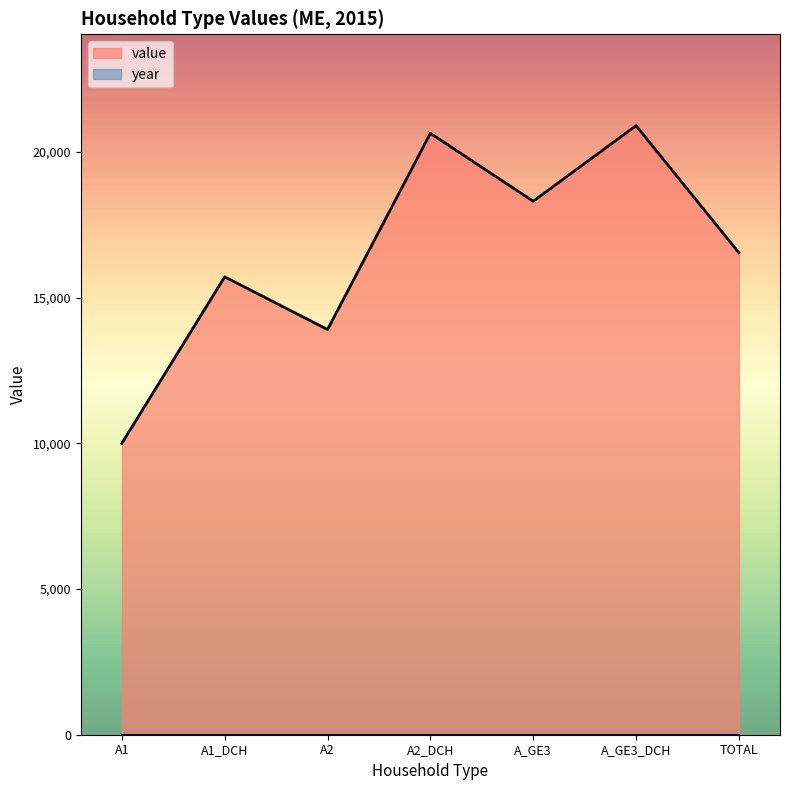

The value at A2_DCH is 34240. True or false?

False